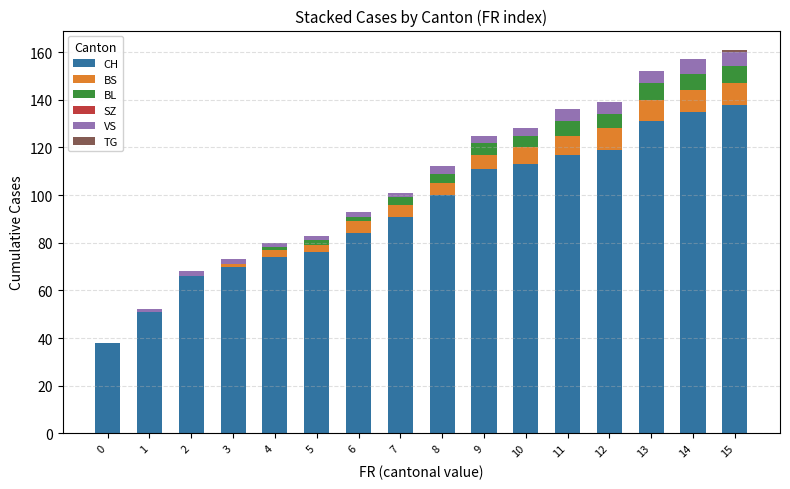

What is the highest value of the CH series?

138